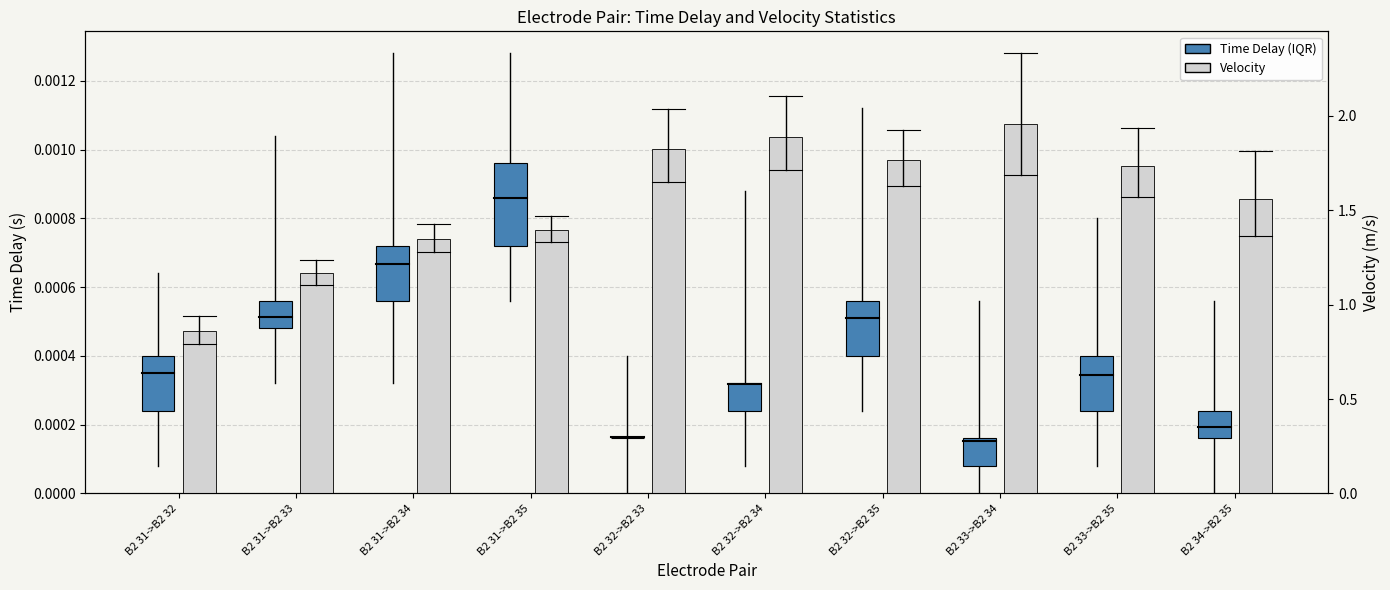

What is the maximum value shown in the chart?

2.0